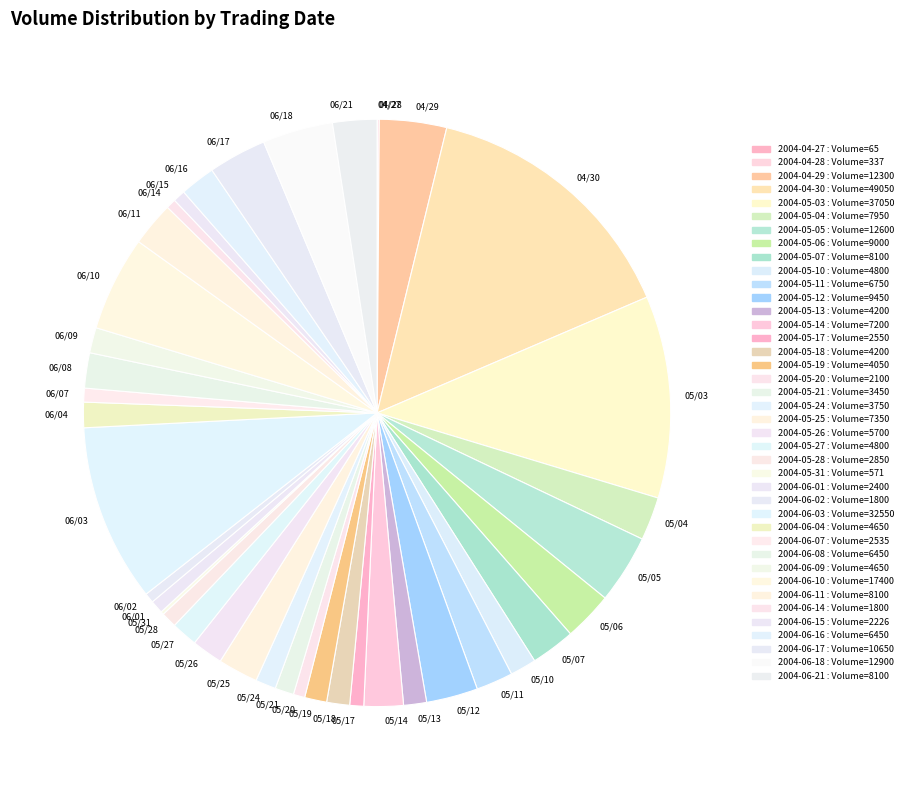

What is the ratio of the value at 2004-06-07 to the value at 2004-04-29?

0.2